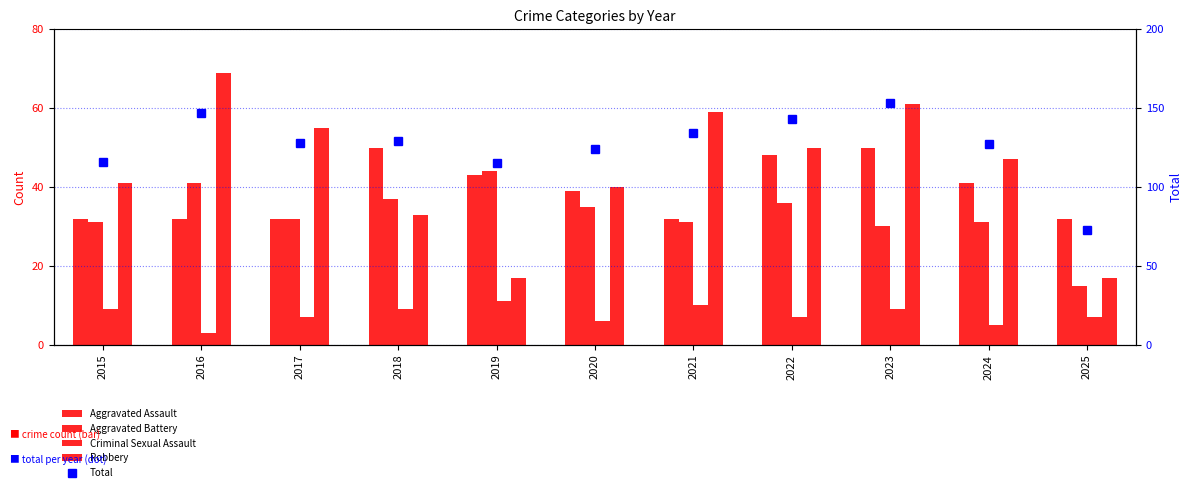

Reading right to left, list all the values displayed in this chart.

Aggravated Assault: 2025=32	2024=41	2023=50	2022=48	2021=32	2020=39	2019=43	2018=50	2017=32	2016=32	2015=32
Aggravated Battery: 2025=15	2024=31	2023=30	2022=36	2021=31	2020=35	2019=44	2018=37	2017=32	2016=41	2015=31
Criminal Sexual Assault: 2025=7	2024=5	2023=9	2022=7	2021=10	2020=6	2019=11	2018=9	2017=7	2016=3	2015=9
Robbery: 2025=17	2024=47	2023=61	2022=50	2021=59	2020=40	2019=17	2018=33	2017=55	2016=69	2015=41
Total: 2025=73	2024=127	2023=153	2022=143	2021=134	2020=124	2019=115	2018=129	2017=128	2016=147	2015=116